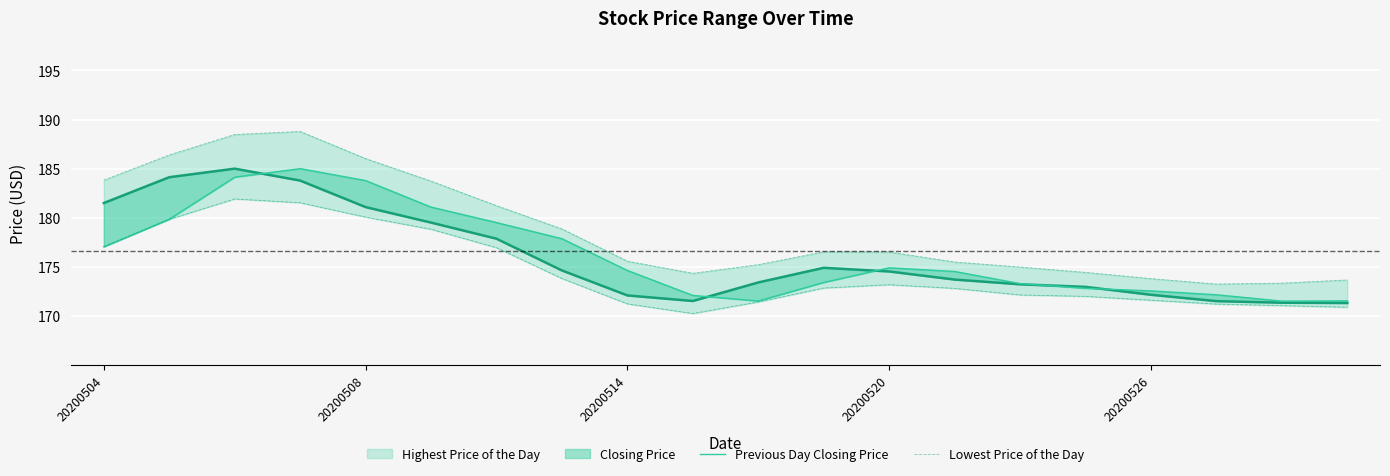

Which series has the widest spread of values?

Highest Price of the Day (line)